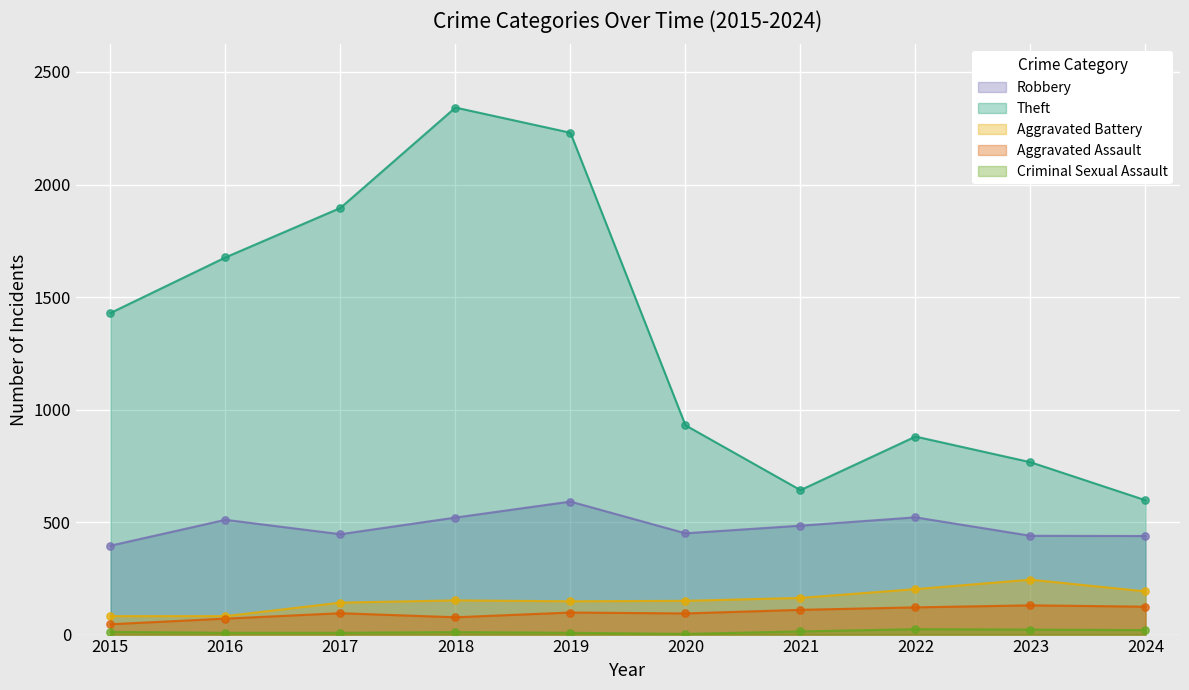

Which series reaches the minimum Y coordinate?

Criminal Sexual Assault